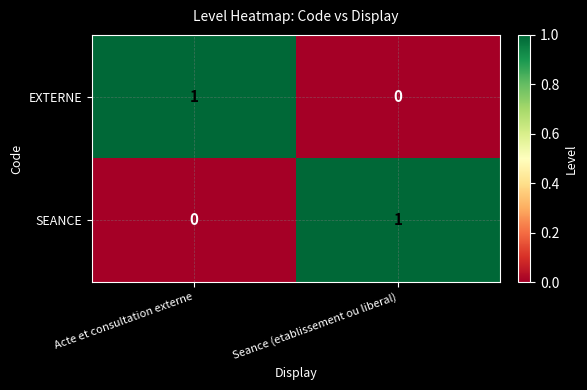

At which label does SEANCE reach its peak?

Seance (etablissement ou liberal)